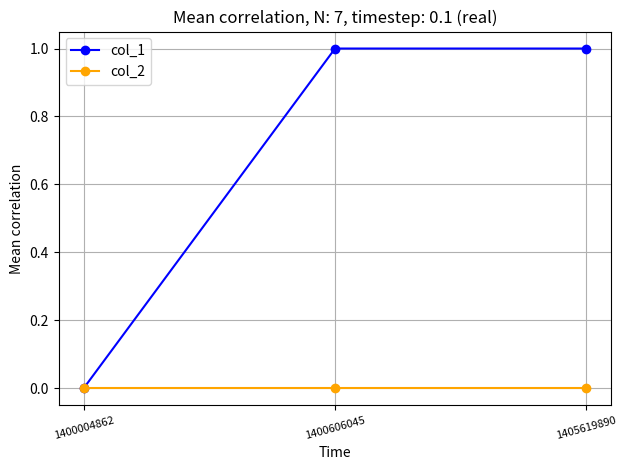

The value of col_1 at 1405619890 is 1. True or false?

True